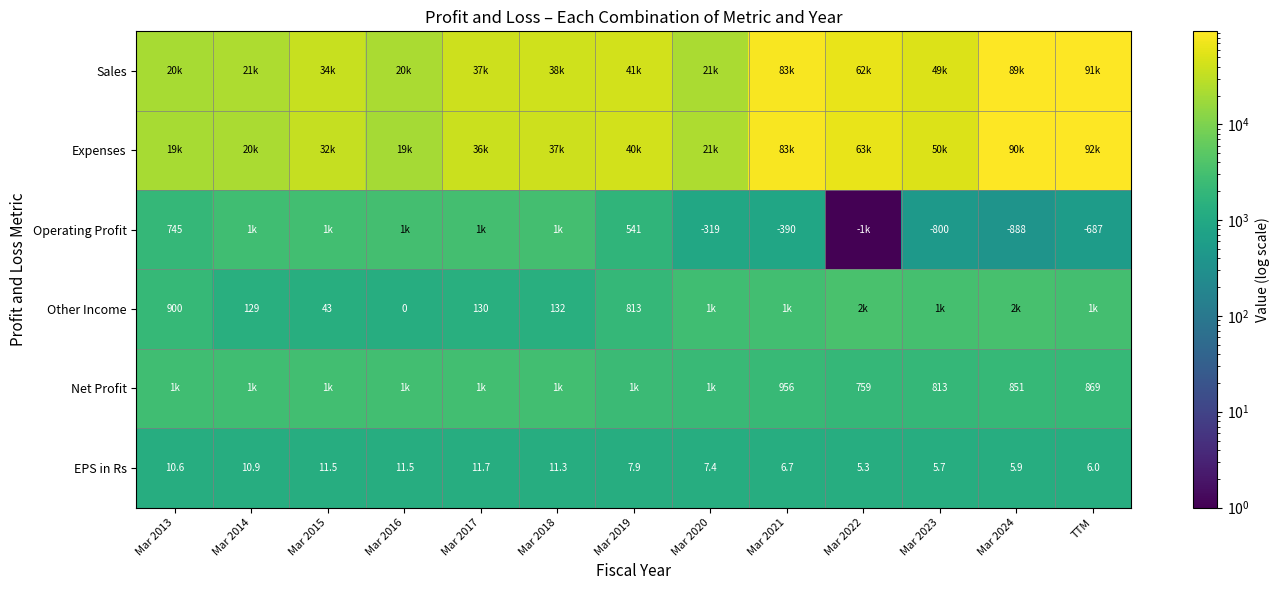

Between Mar 2020 and Mar 2015, which is larger?

Mar 2015